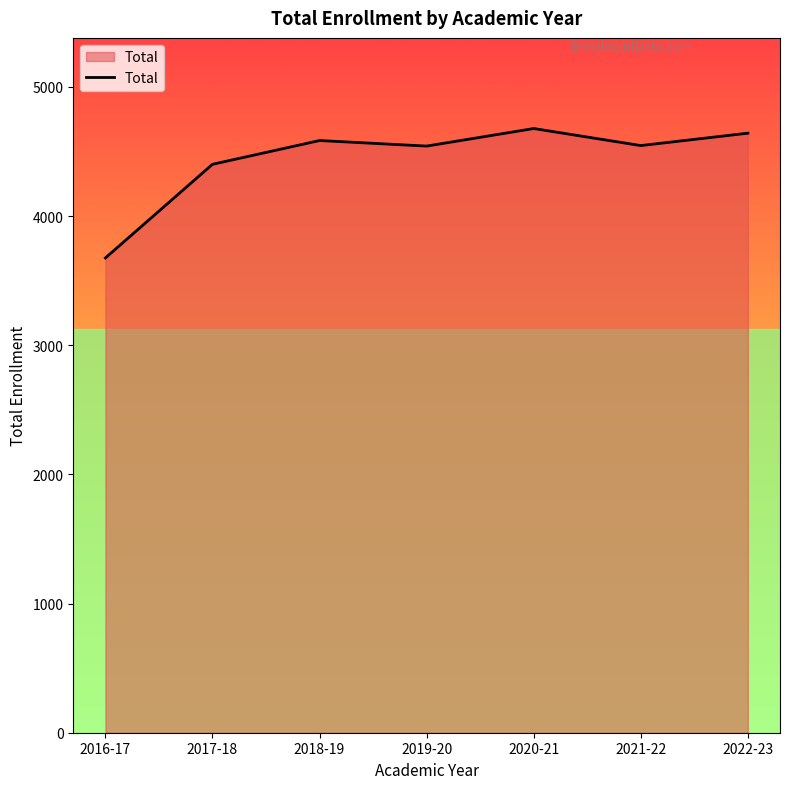

Approximately how many times larger is the value at 2016-17 compared to 2022-23?

0.8